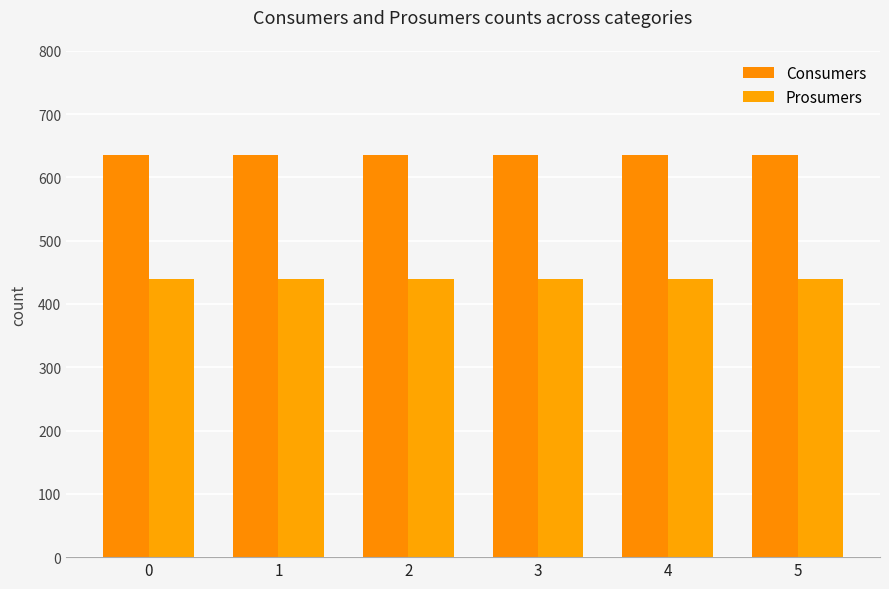

What is the lowest value of the Prosumers series?

440